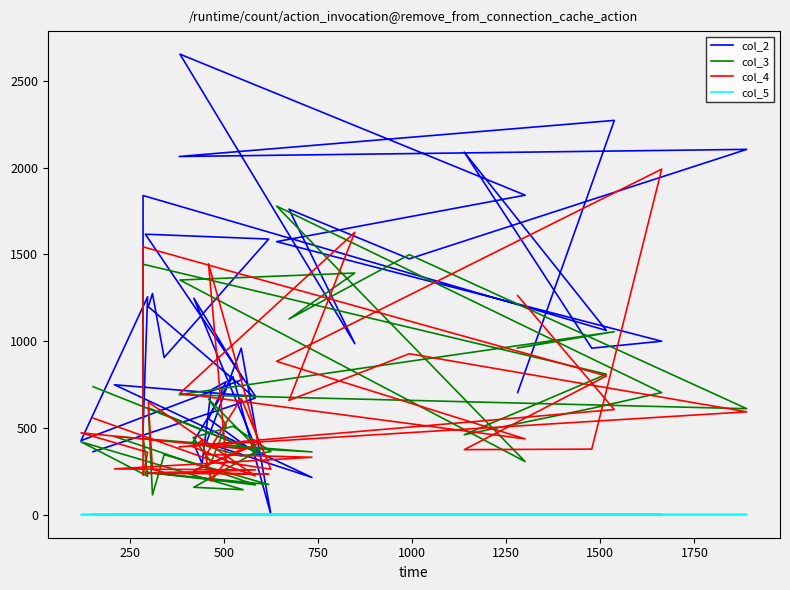

Reading left to right, what are all the values shown in this chart?

col_2: 363.0	672.0	1199.0	1275.0	906.0	1589.0	1617.0	682.0	749.0	215.0	414.0	960.0	0.0	796.0	418.0	295.0	719.0	767.0	553.0	341.0	1248.0	781.0	427.0	1256.0	489.0	1840.0	1062.0	2090.0	960.0	1000.0	1574.0	1842.0	2655.0	986.0	1761.0	1475.0	2106.0	2065.0	2273.0	704.0
col_3: 738.0	366.0	616.0	114.0	346.0	174.0	245.0	172.0	451.0	362.0	396.0	338.0	364.0	510.0	445.0	373.0	303.0	517.0	667.0	371.0	158.0	144.0	420.0	222.0	458.0	1444.0	810.0	461.0	613.0	704.0	1779.0	306.0	1353.0	1393.0	1128.0	1499.0	611.0	692.0	1055.0	961.0
col_4: 557.0	224.0	649.0	261.0	244.0	235.0	238.0	258.0	264.0	331.0	347.0	670.0	262.0	296.0	391.0	430.0	194.0	310.0	1447.0	411.0	254.0	380.0	472.0	360.0	227.0	1544.0	800.0	375.0	378.0	1992.0	884.0	437.0	700.0	1628.0	659.0	928.0	593.0	391.0	606.0	1263.0
col_5: 1.0	1.0	1.0	1.0	1.0	1.0	1.0	1.0	1.0	1.0	1.0	1.0	0.9	1.0	1.0	1.0	1.0	1.0	1.0	0.9	0.9	0.9	1.0	1.0	1.0	1.0	1.0	1.0	1.0	1.0	1.0	1.0	1.0	1.0	1.0	1.0	1.0	1.0	1.0	1.0